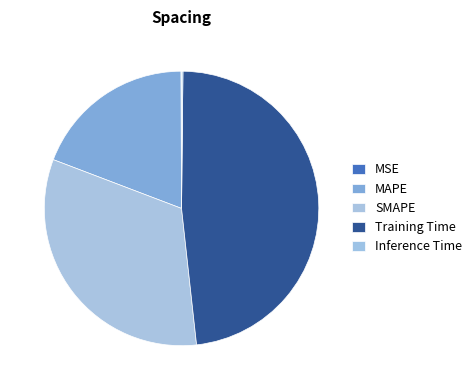

To the nearest percent, what is the combined percentage of Training Time and MAPE?

67%